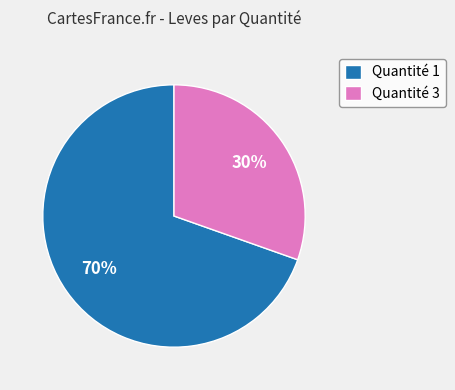

To the nearest percent, what is the combined percentage of Quantité 3 and Quantité 1?

100%